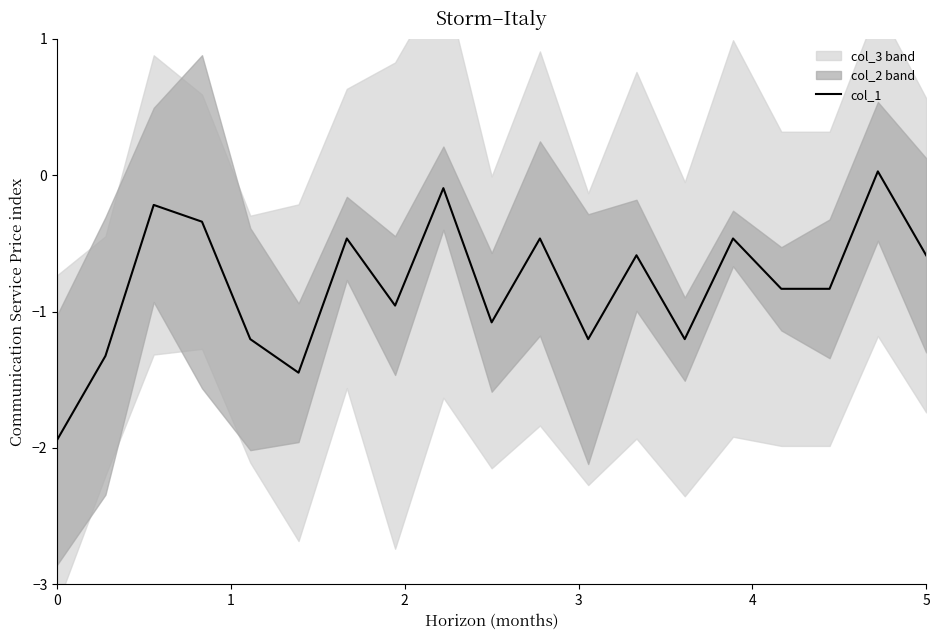

What is the difference between the maximum and minimum values?

2.0